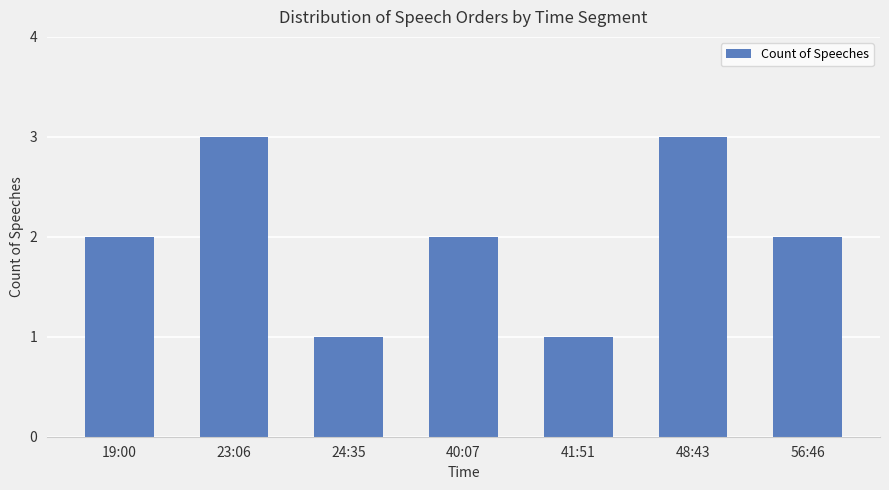

What is the change in value from 48:43 to 56:46?

-1